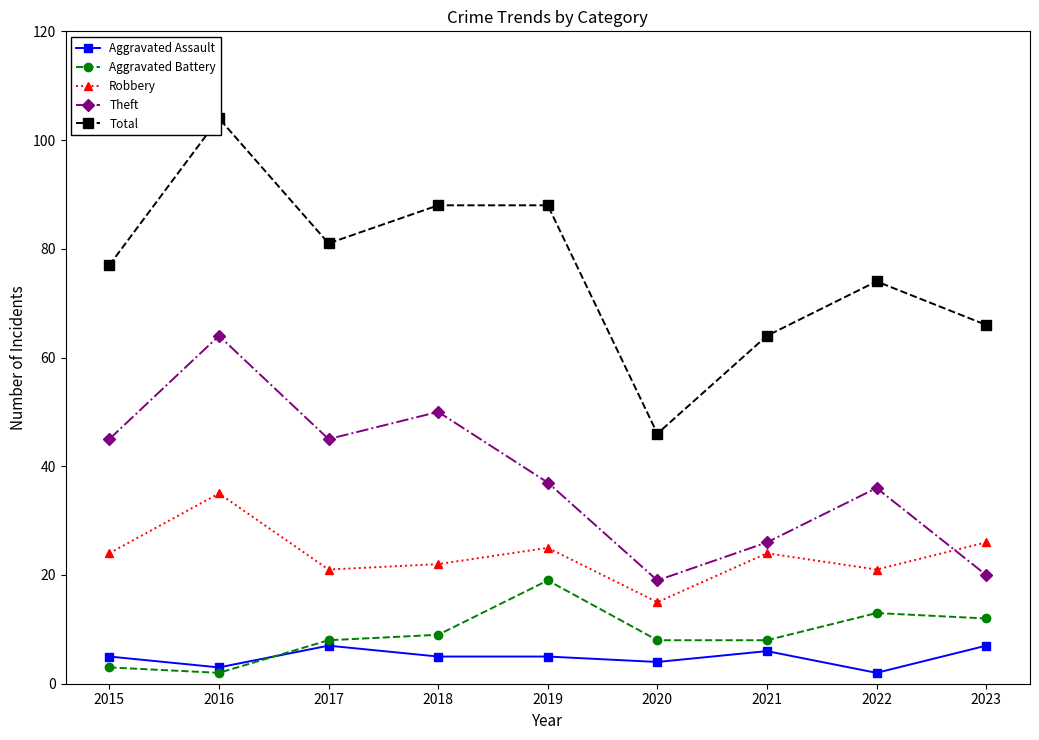

Is this an area chart (filled region under the line)?

No